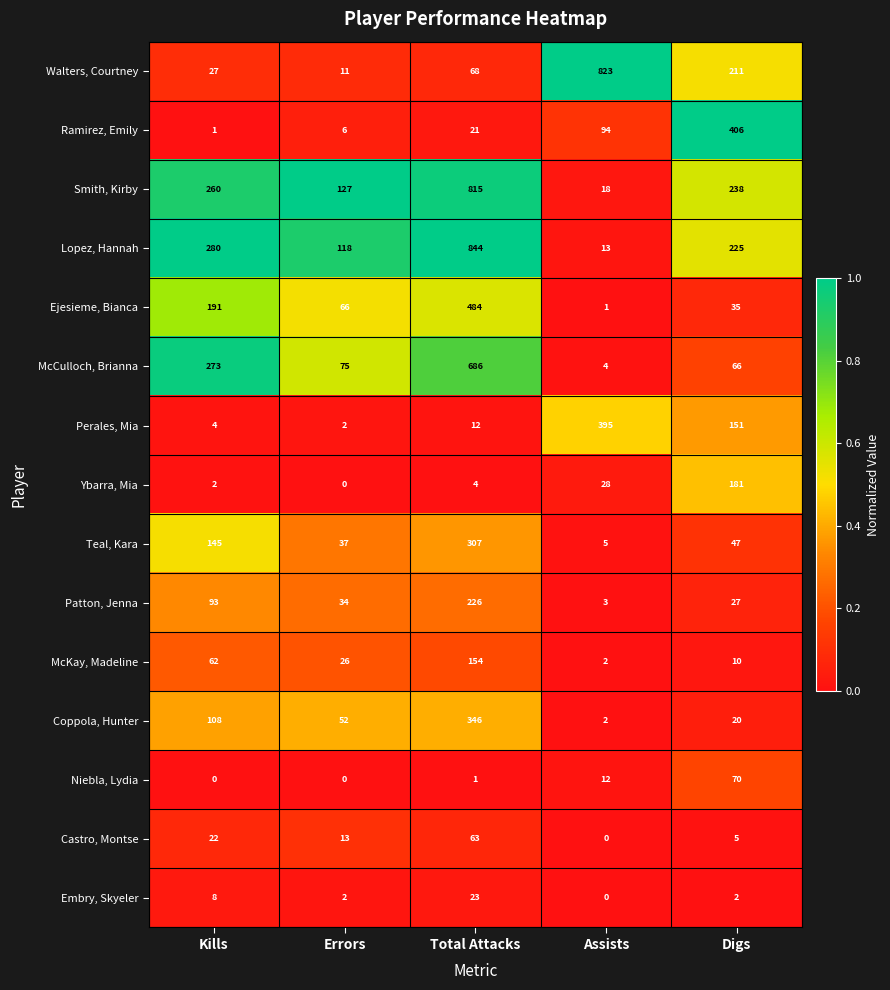

What is the average value of the Niebla, Lydia series?

17